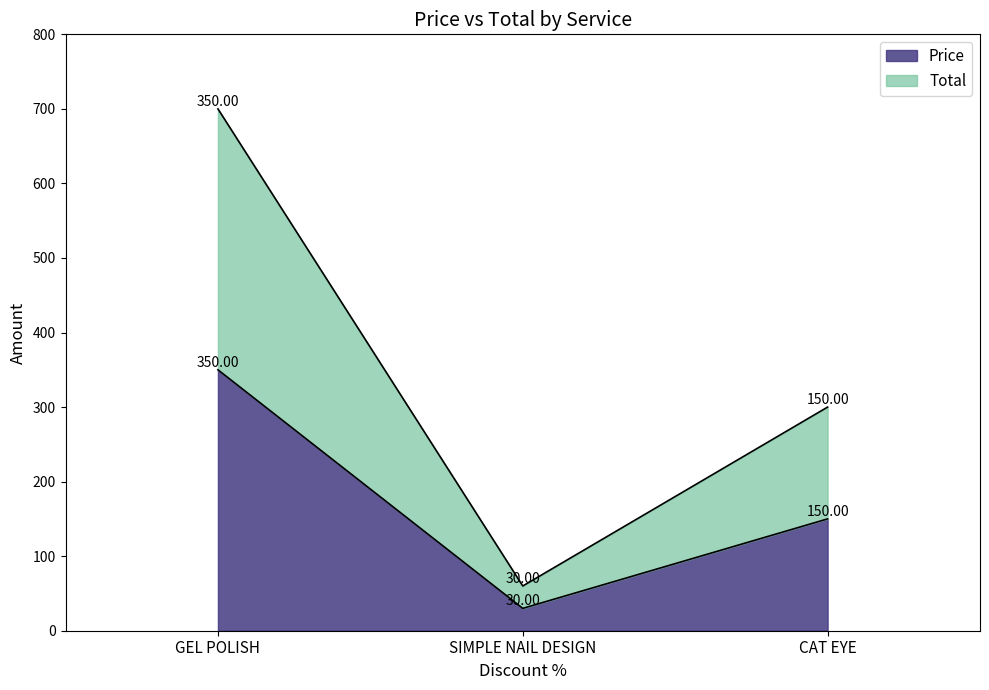

List the series in order of their peak value, highest first.

Total, Price